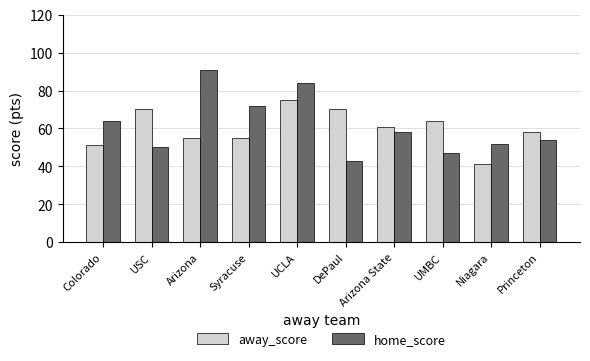

Between USC and Niagara, which series saw the biggest shift?

away_score